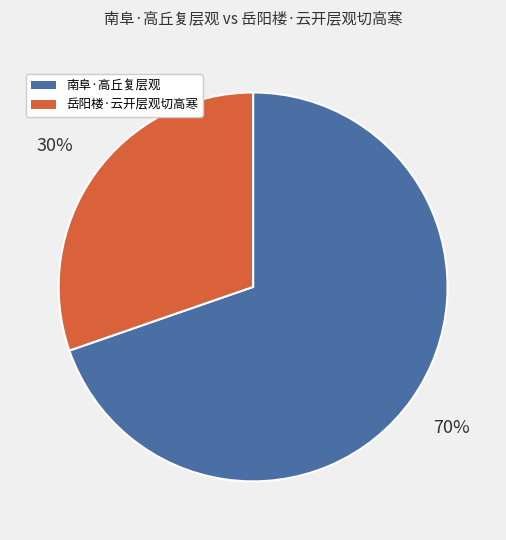

To the nearest percent, what is the combined percentage of 南阜·高丘复层观 and 岳阳楼·云开层观切高寒?

100%